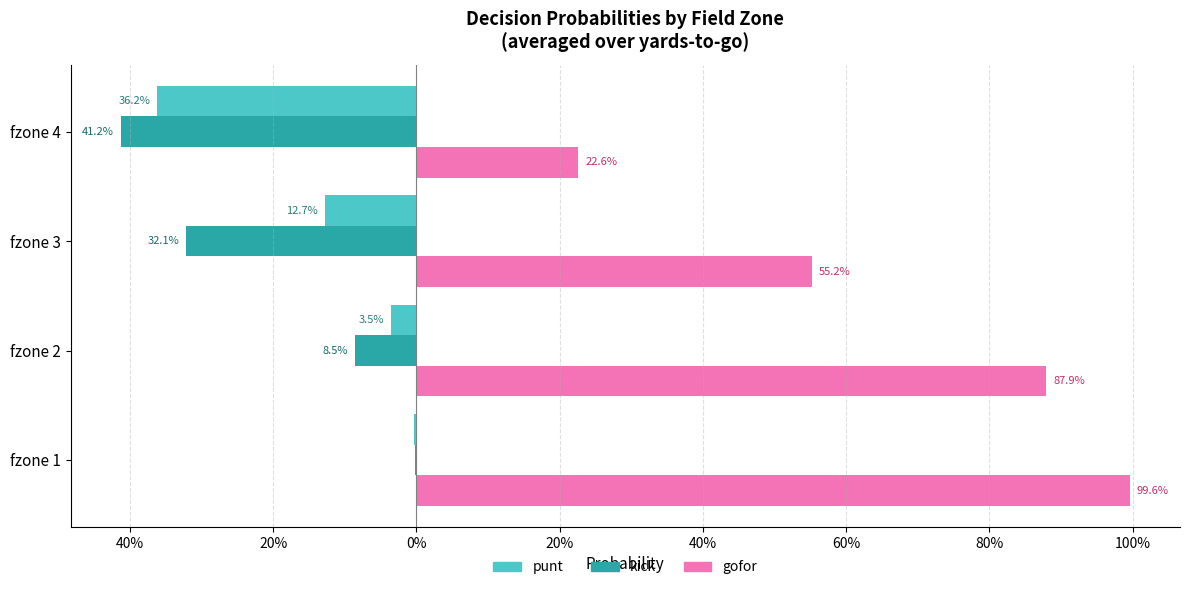

Reading left to right, transcribe all the data shown in this chart.

punt: -0.0	-0.0	-0.1	-0.4
kick: -0.0	-0.1	-0.3	-0.4
gofor: 1.0	0.9	0.6	0.2